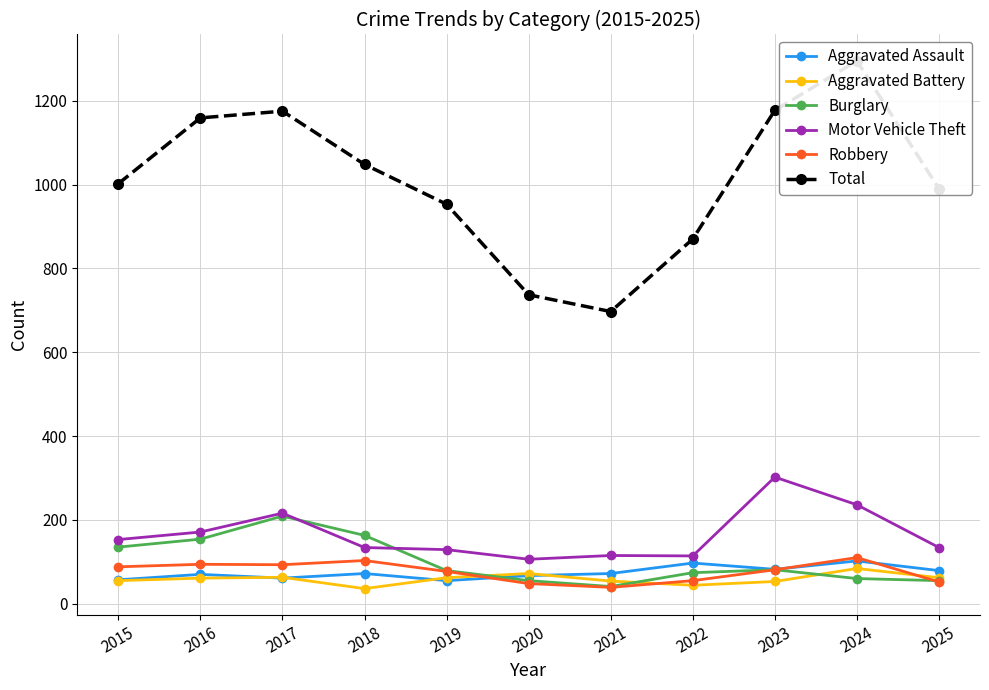

At which category does Robbery reach its first local valley?

2017